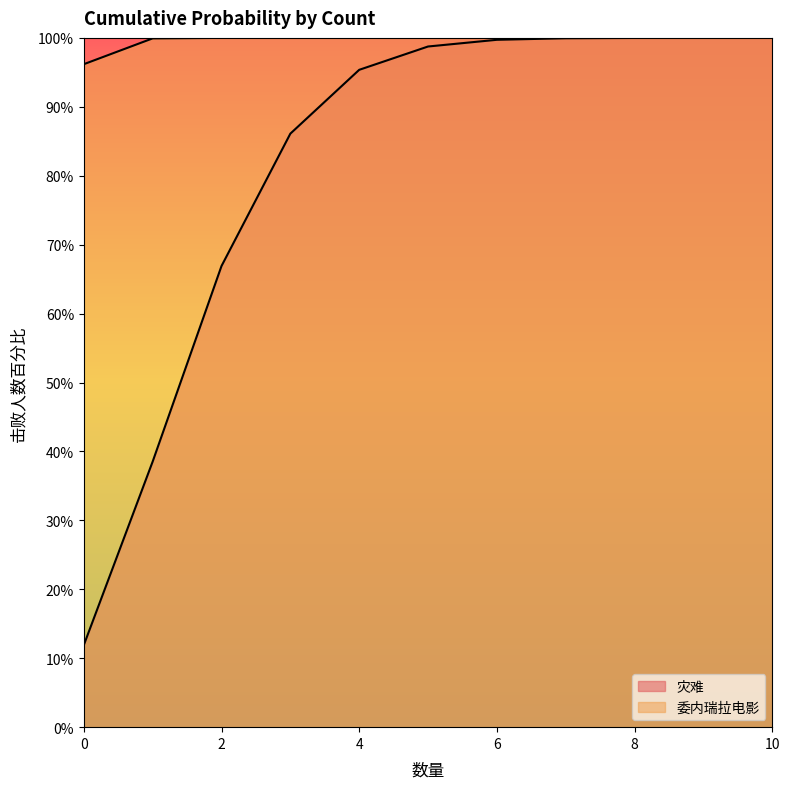

True or false: 委内瑞拉电影 and 灾难 intersect in this chart.

False